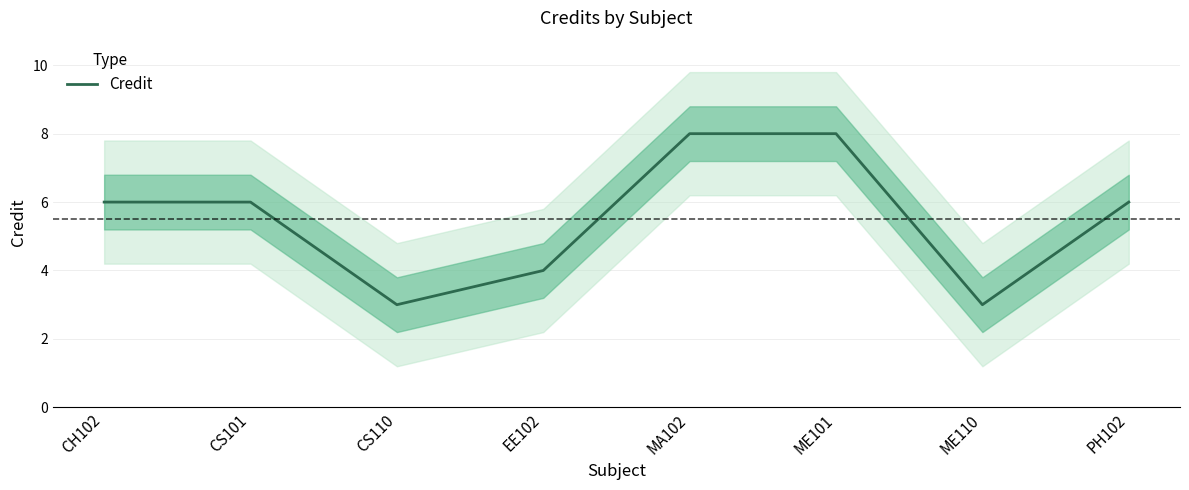

How many data points are less than 6?

3